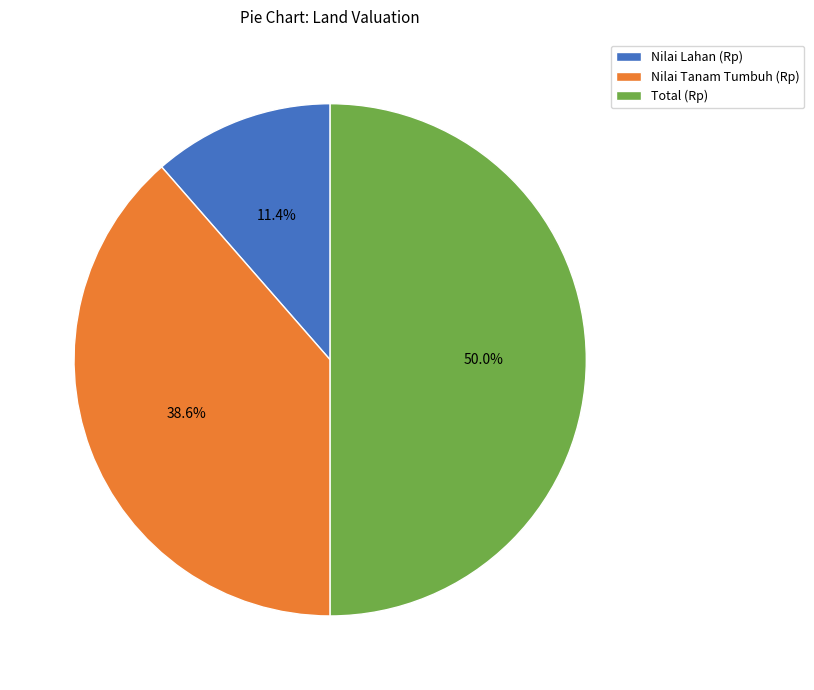

What is the ratio of the value at Total (Rp) to the value at Nilai Tanam Tumbuh (Rp)?

1.3